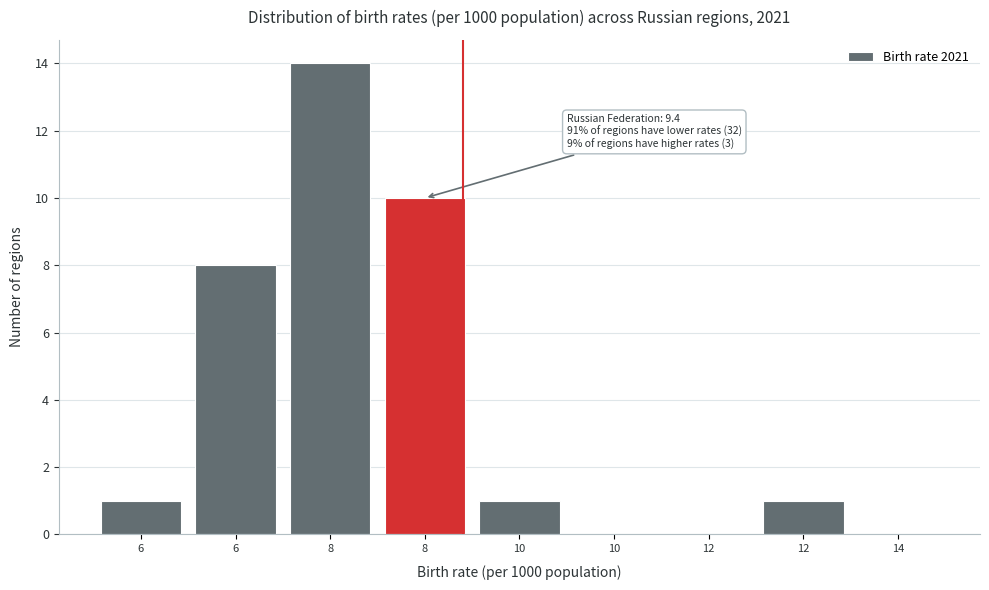

Are the bars horizontal?

No